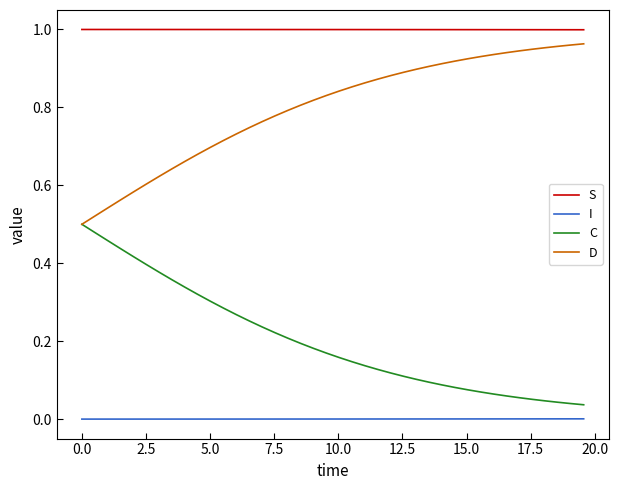

List the series in order of their overall mean, lowest first.

I, C, D, S